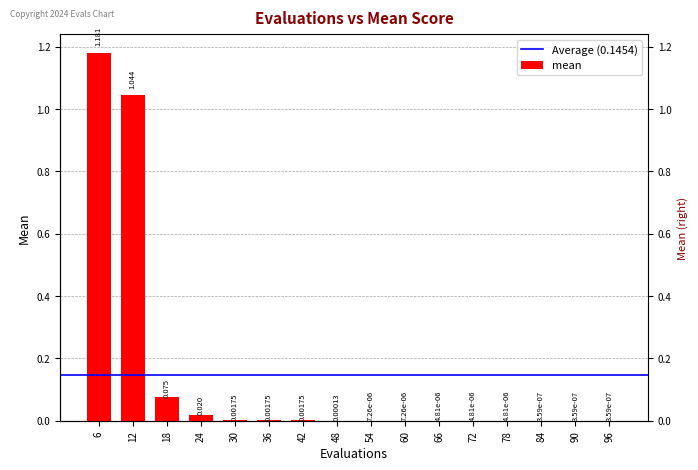

Reading left to right, transcribe all the data shown in this chart.

6=1.2	12=1.0	18=0.1	24=0.0	30=0.0	36=0.0	42=0.0	48=0.0	54=0.0	60=0.0	66=0.0	72=0.0	78=0.0	84=0.0	90=0.0	96=0.0